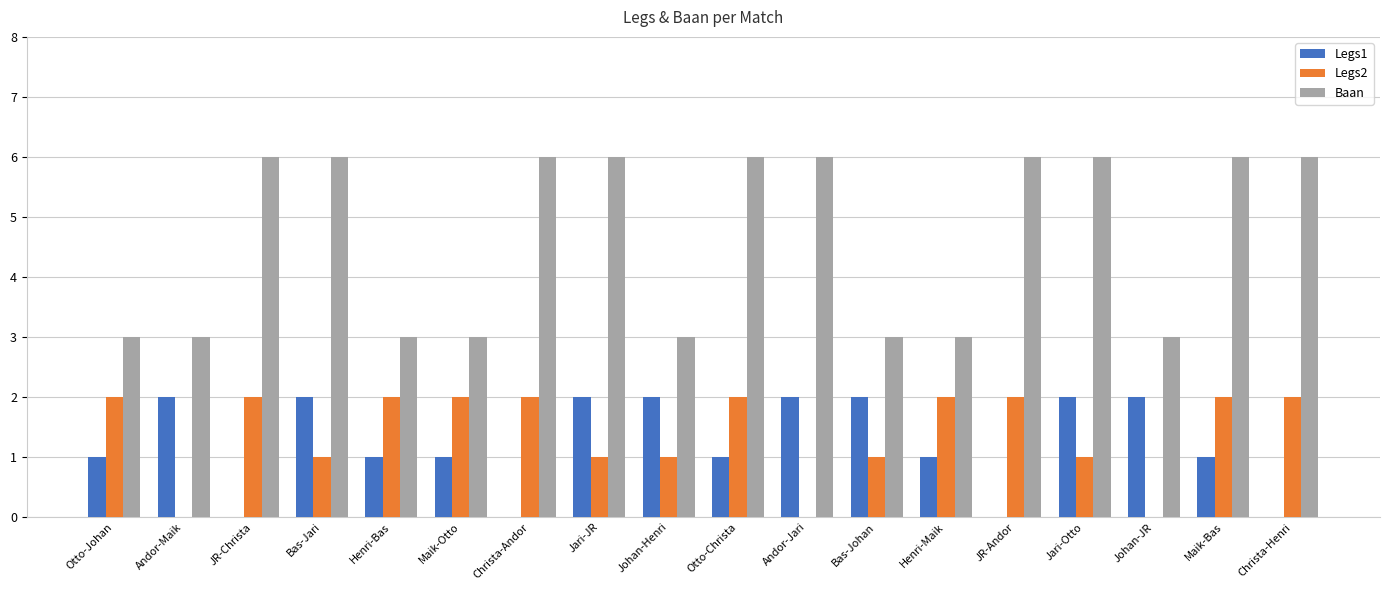

Read the Baan value at Bas-Jari.

6